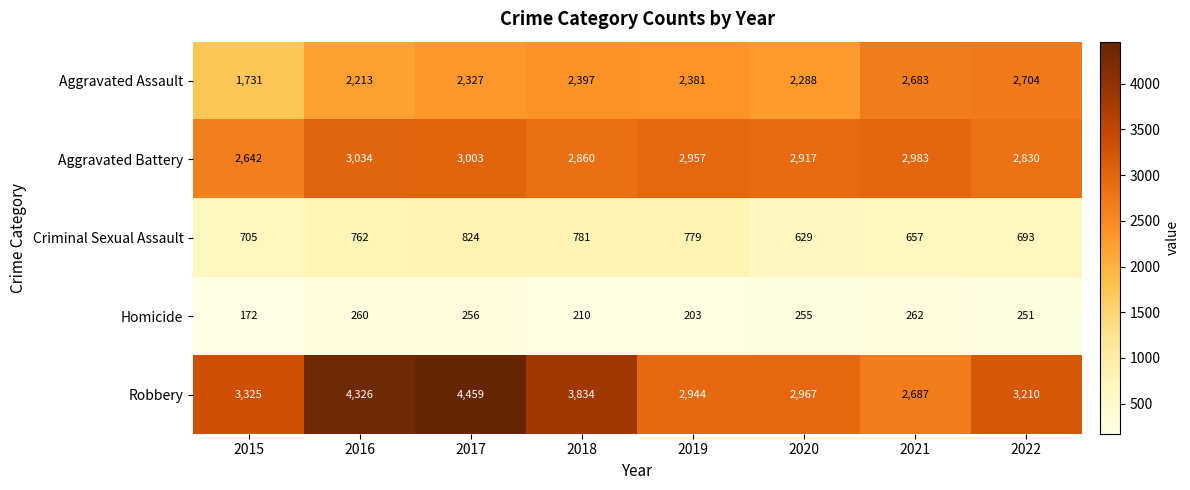

At which category is the sum across all series the highest?

2017